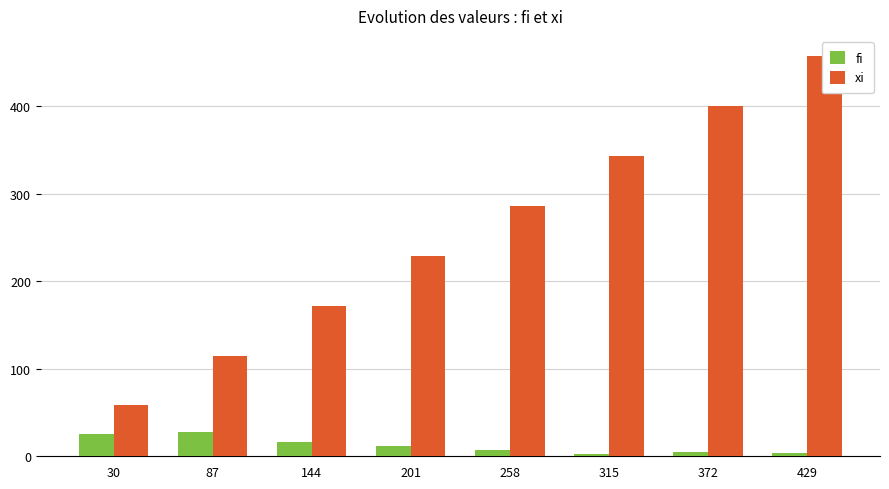

Are the bars grouped side by side (vs. stacked)?

Yes